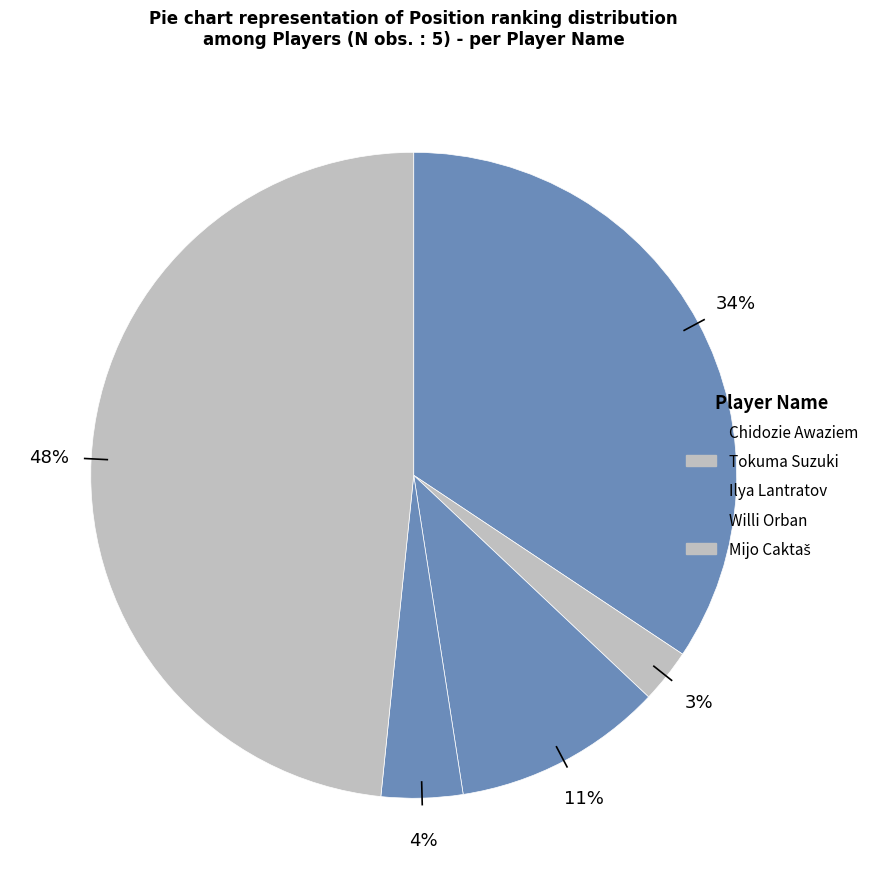

How many segments does this pie chart have?

5